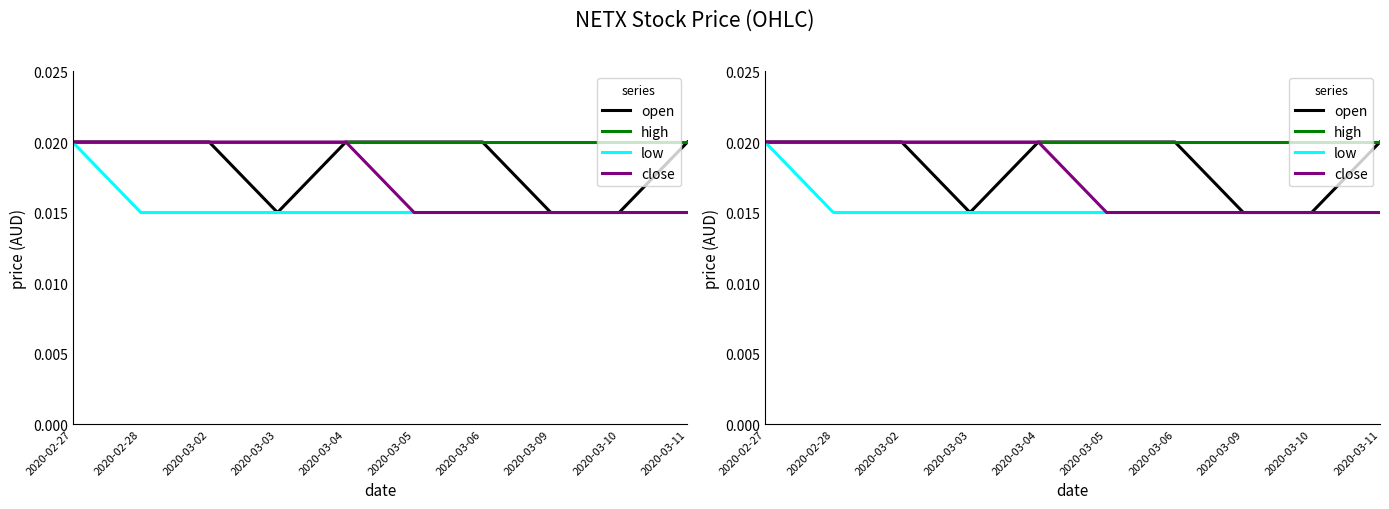

What are all the series names shown in the legend?

open, high, low, close